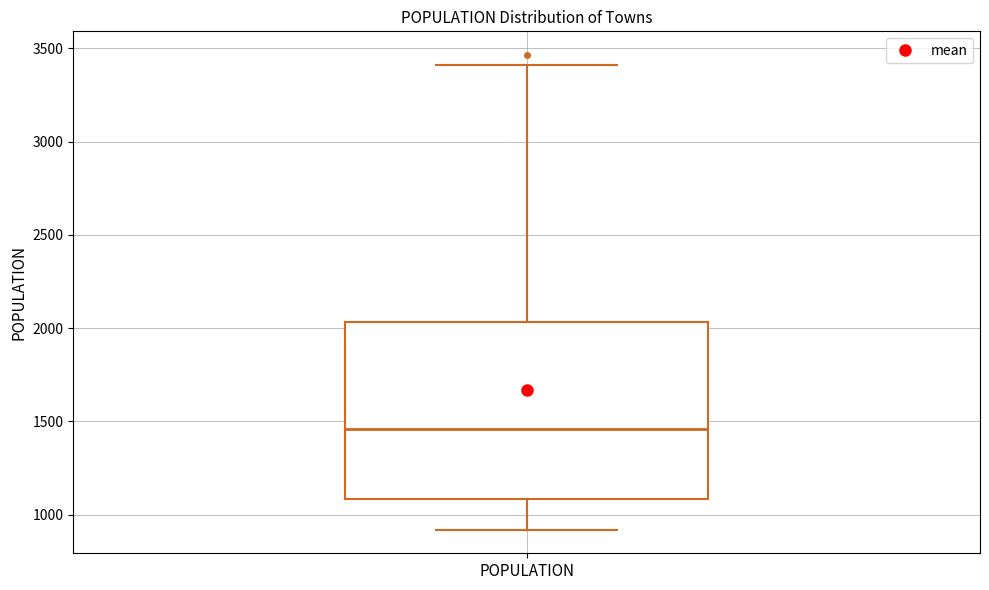

Read this box plot against the y-axis: the position of the median line, the range covered by the box, and the ends of both whiskers. The values are not printed on the chart, so give them approximately, as read against the axis.

median 1450, box 1100 to 2050, whiskers 900 to 3400